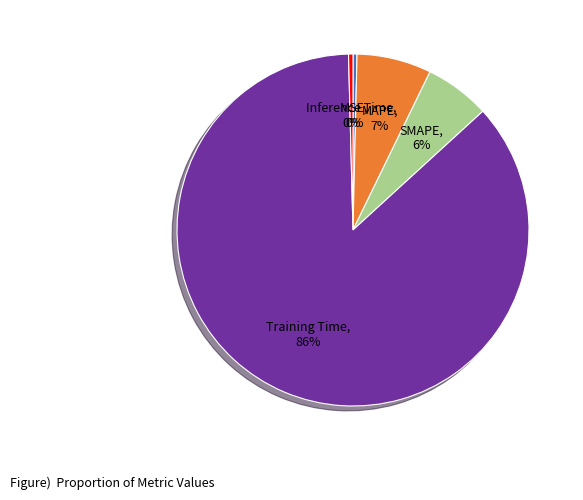

Which slice is the largest?

Training Time